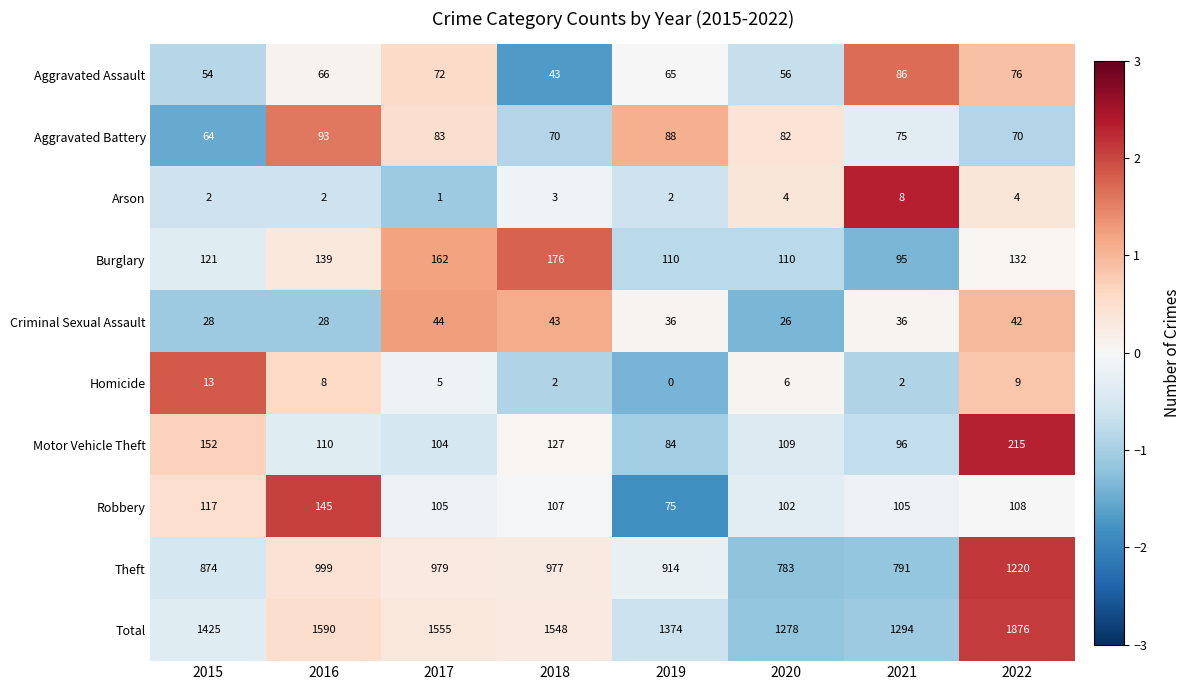

Between 2017 and 2021, which series saw the biggest shift?

Total